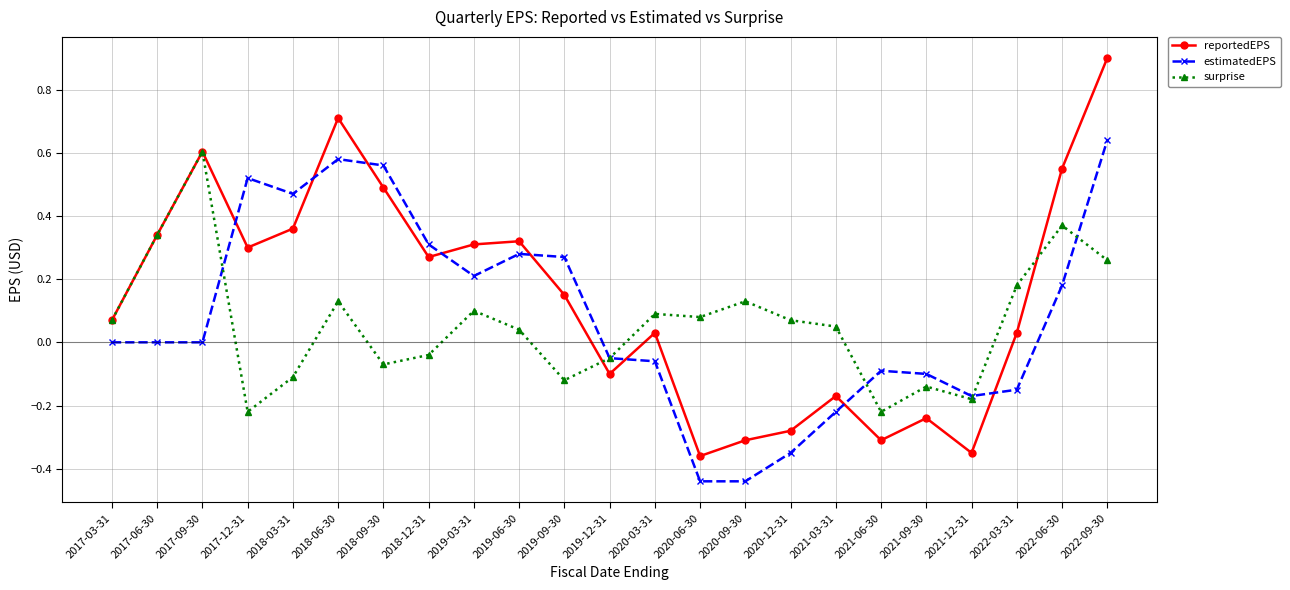

Does the chart have visible grid lines?

Yes